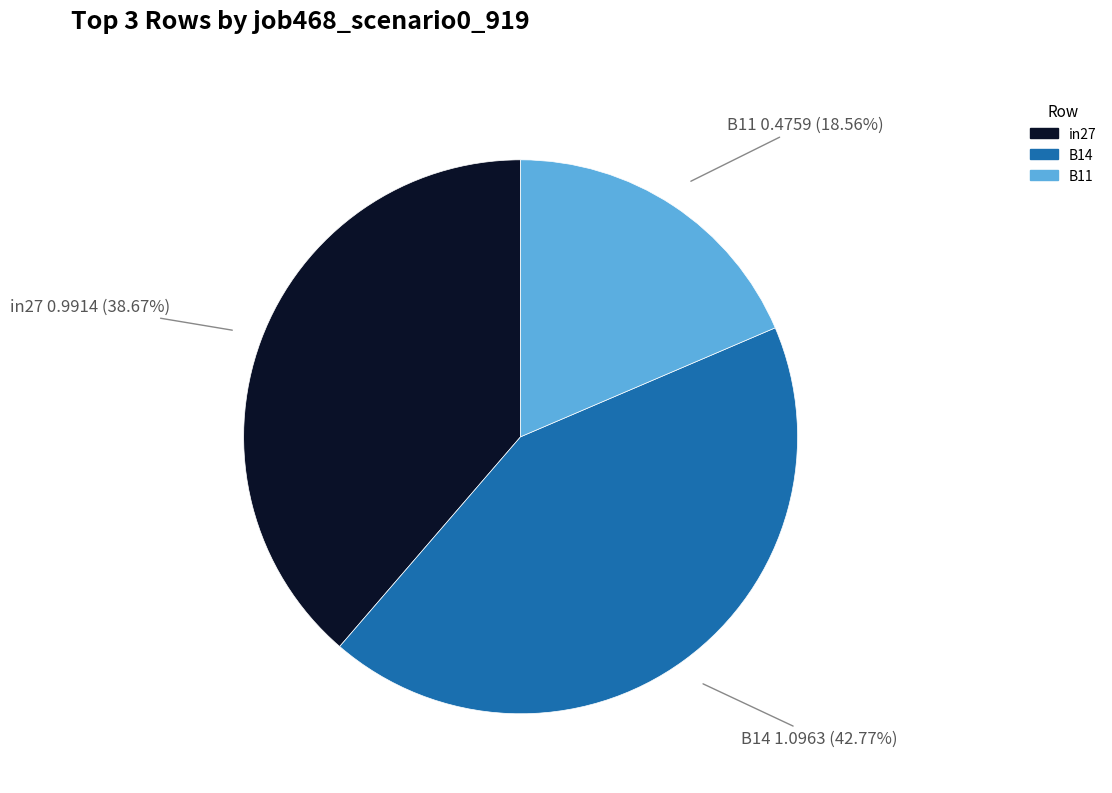

Which has a higher value, B14 or in27?

B14